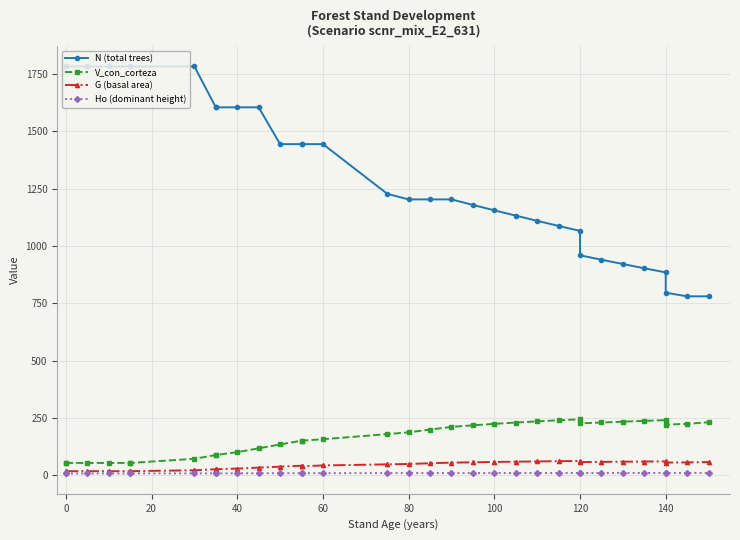

What is the total value across all series at 80?

1448.1